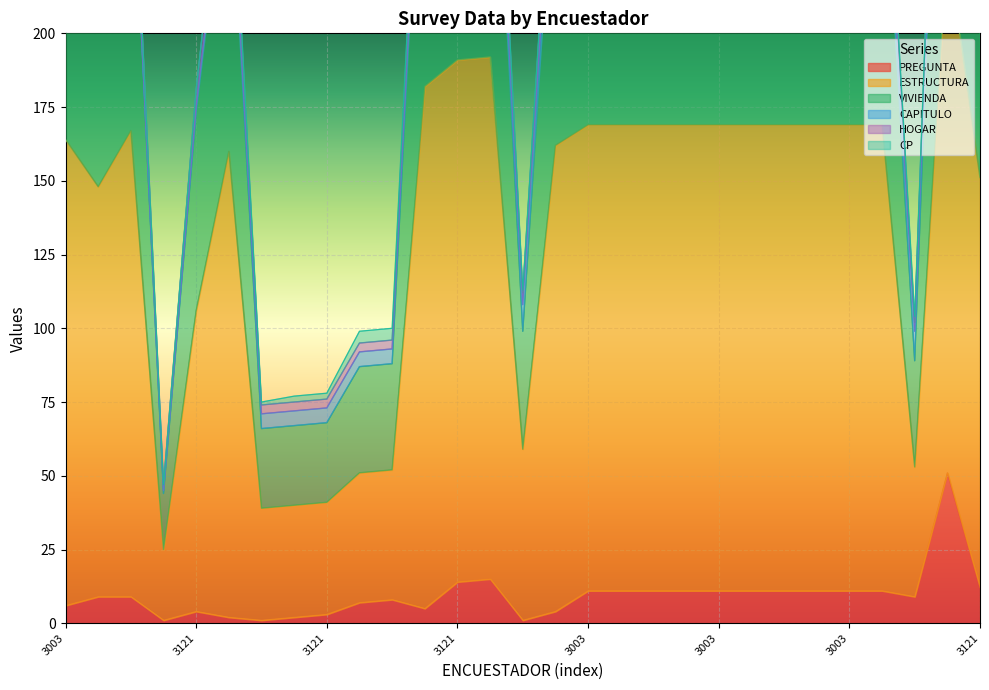

In VIVIENDA, how many points are higher than both neighbors (excluding endpoints)?

4